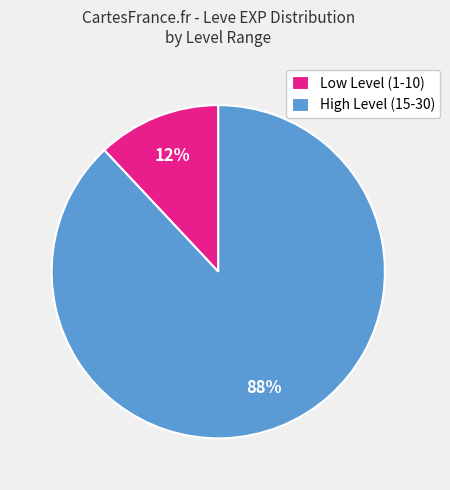

Do Low Level (1-10) and High Level (15-30) together represent more than half of the pie?

Yes